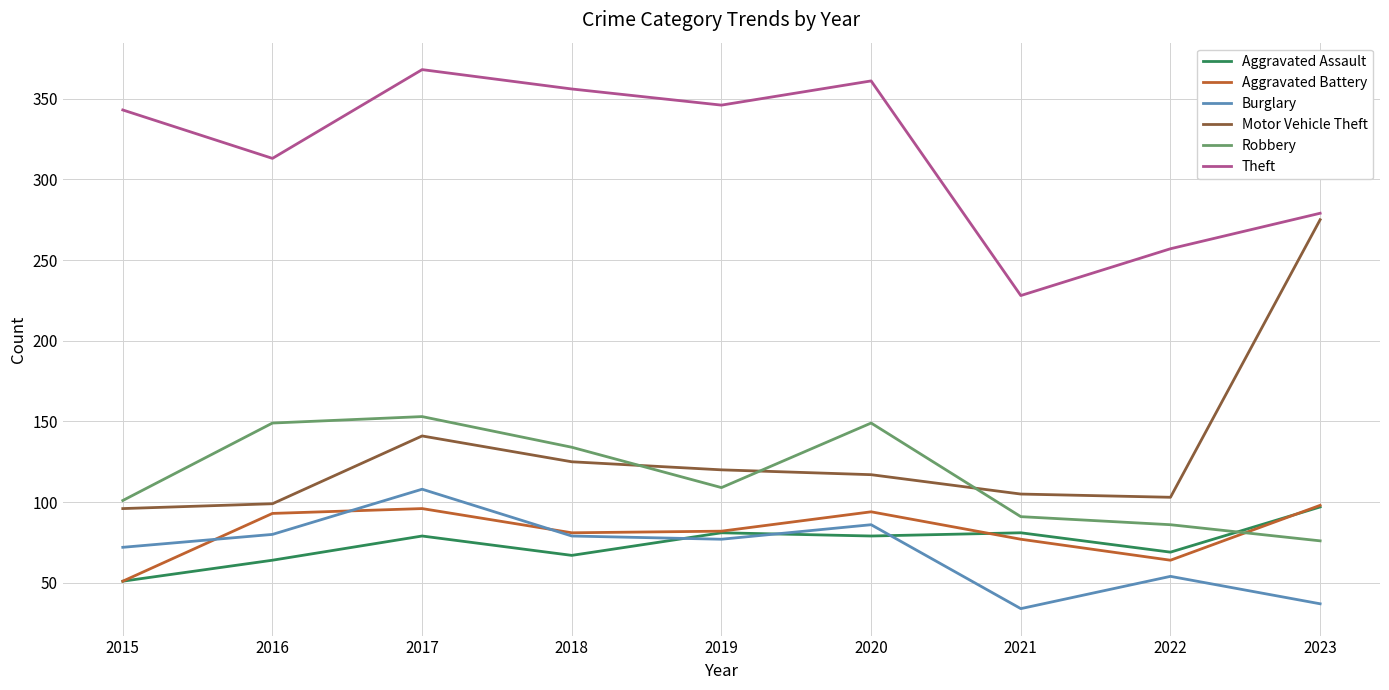

True or false: Burglary and Robbery cross at least once.

False